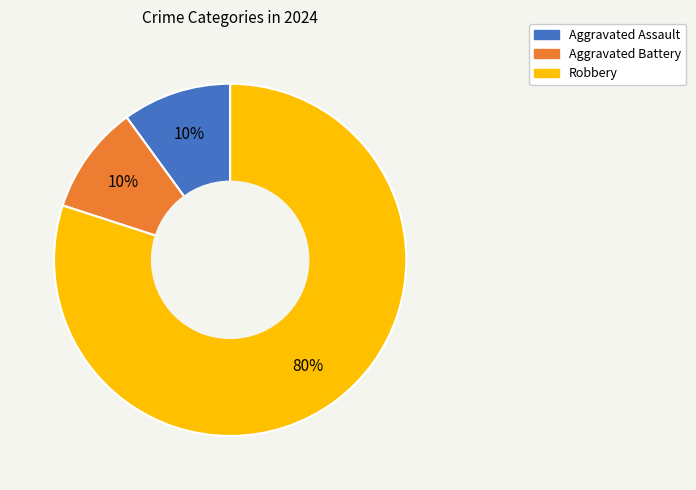

The Aggravated Assault slice represents 10% of the pie. True or false?

True